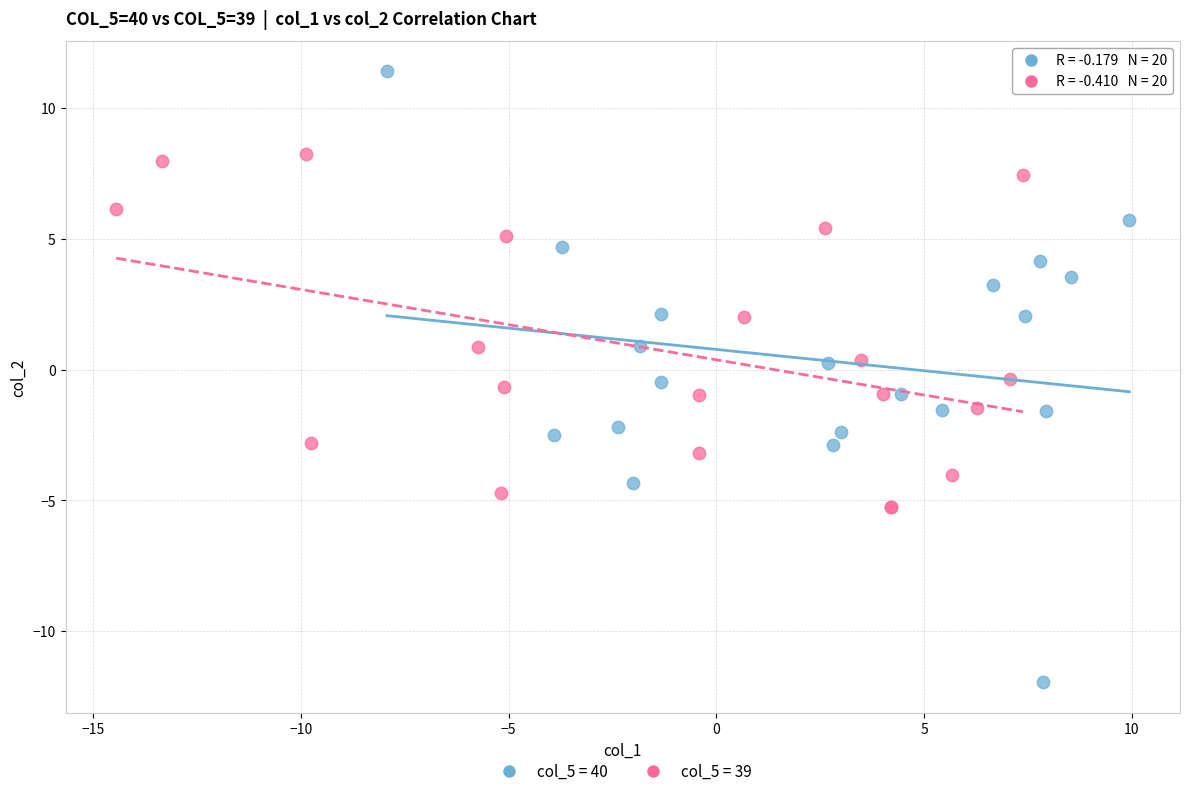

Which series contains the highest Y value?

col_5 = 40